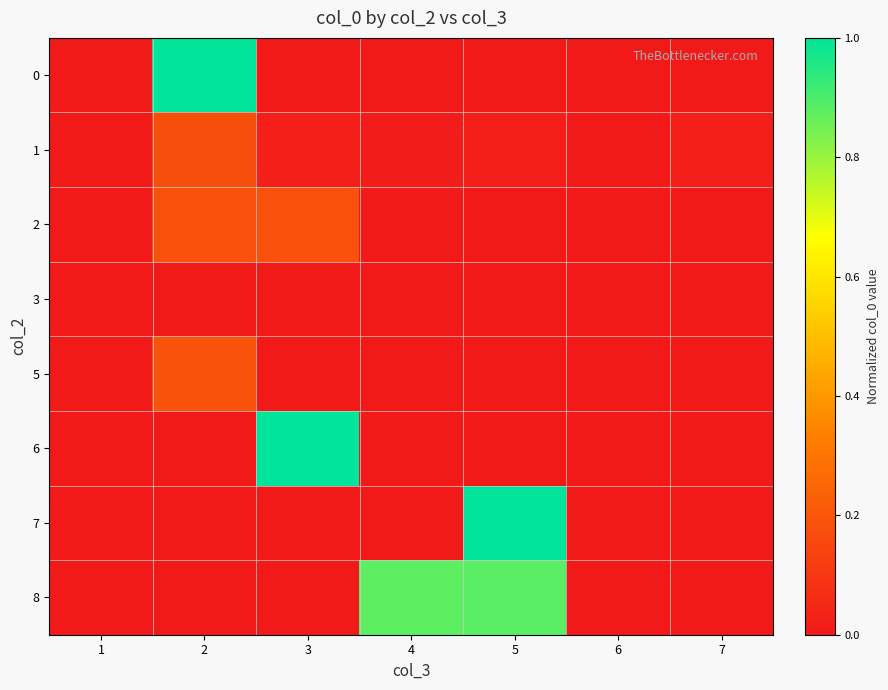

What is the maximum value shown in the chart?

1.0